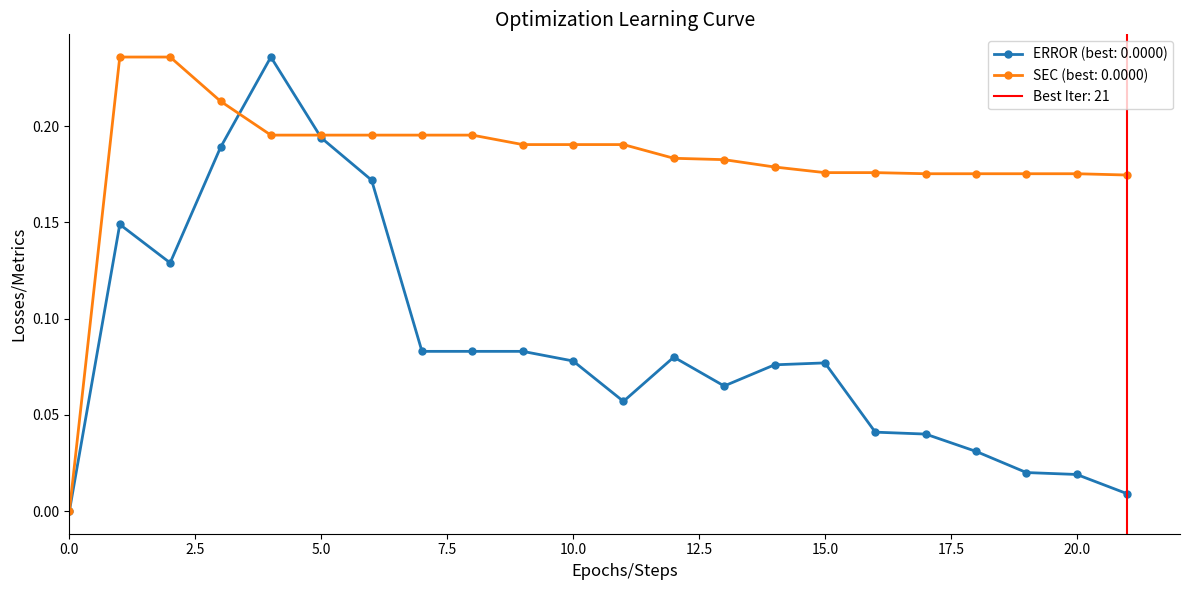

Where do ERROR and SEC first cross each other?

3 and 4